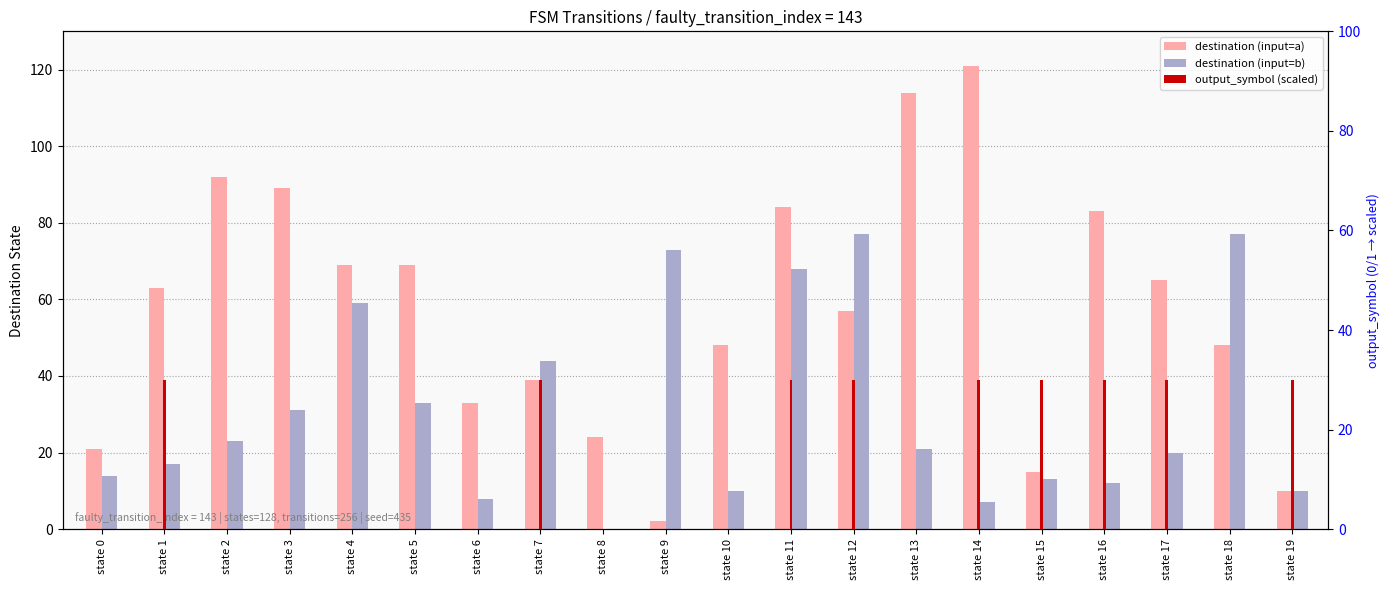

Which series has the largest range (max minus min)?

destination (input=a)